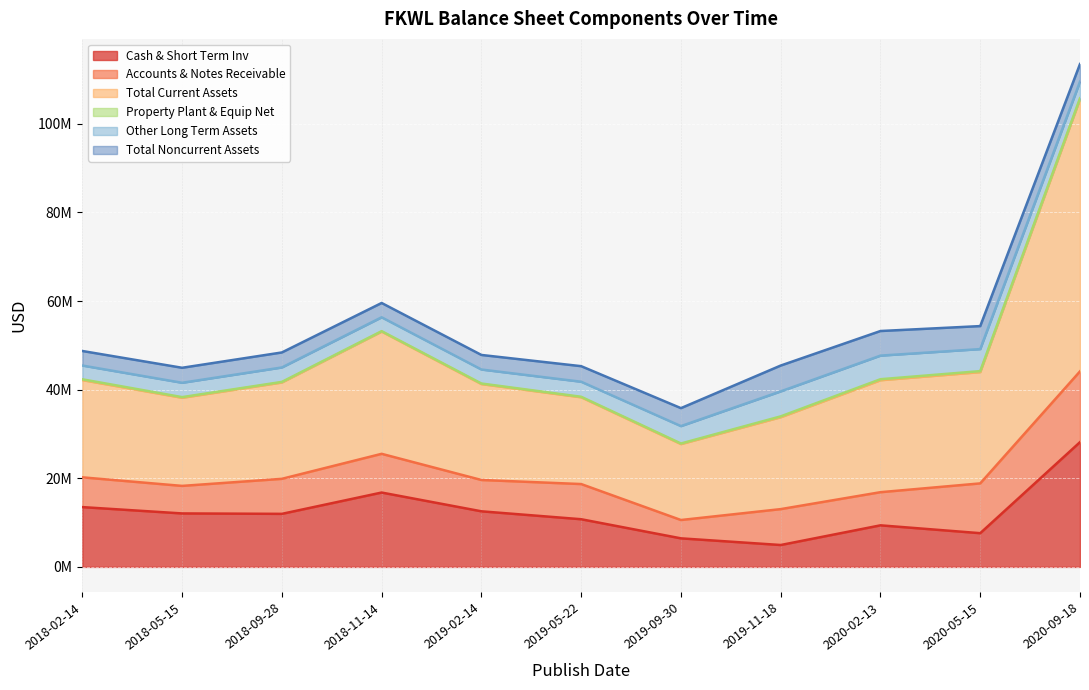

Which series changed the most between 2018-11-14 and 2019-05-22?

Total Current Assets